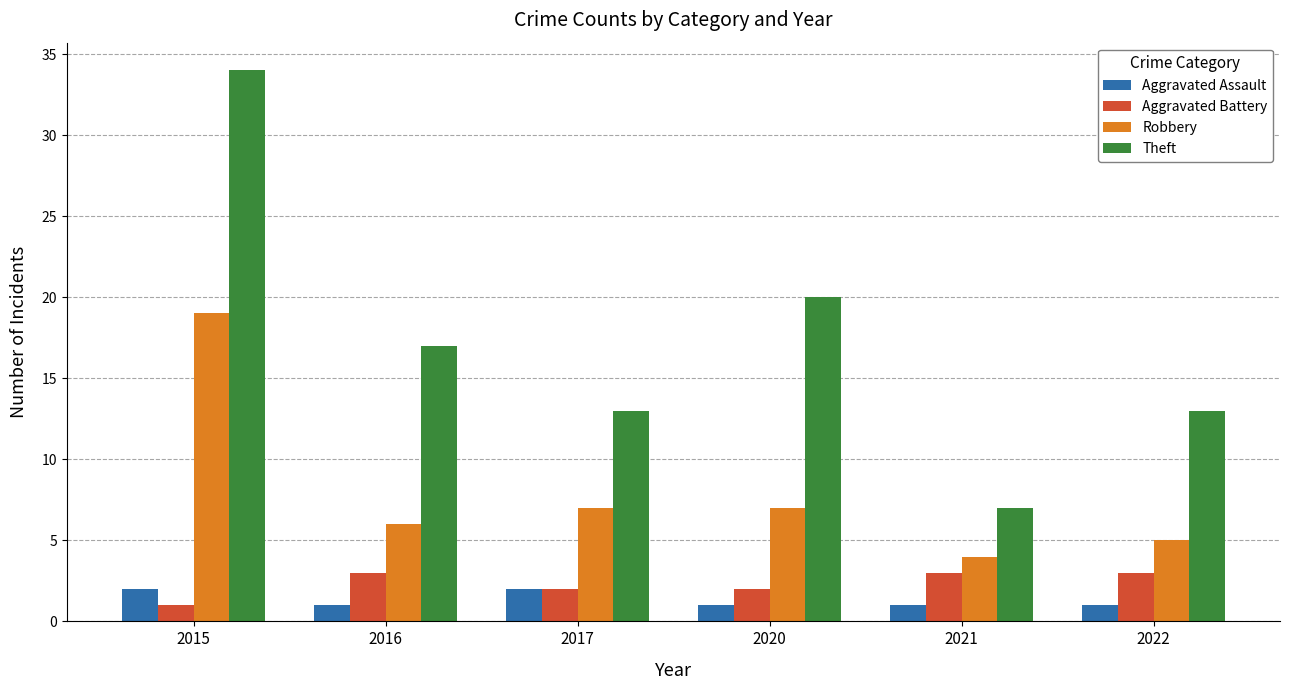

What are all the series names shown in the legend?

Aggravated Assault, Aggravated Battery, Robbery, Theft